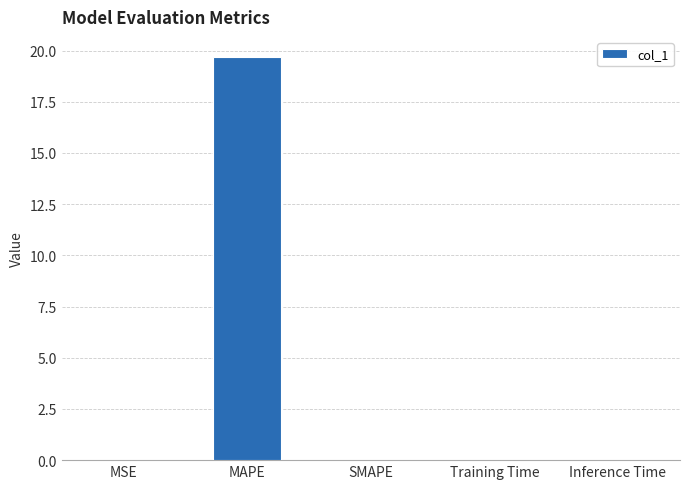

The chart shows a value of 0.0 at MSE. True or false?

True